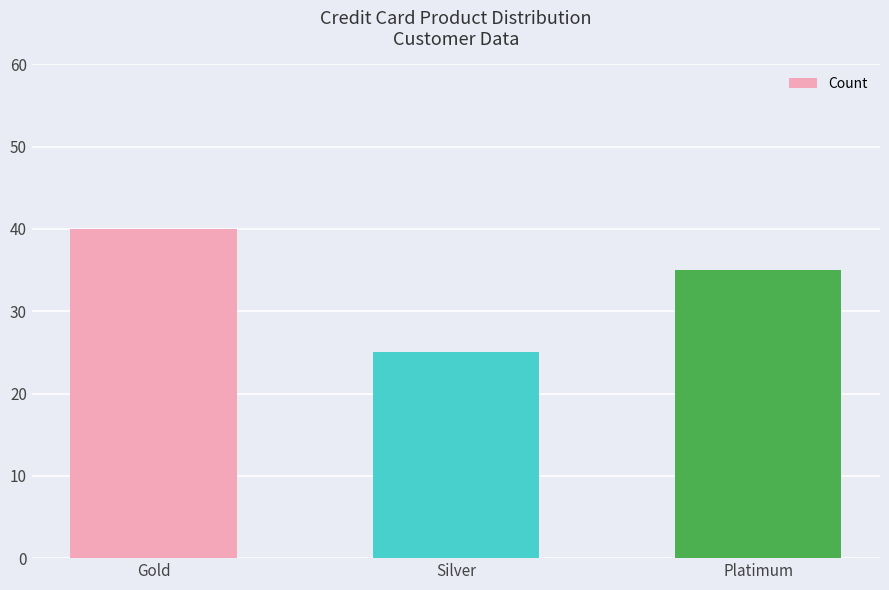

Rank the categories by value from lowest to highest.

Silver, Platimum, Gold